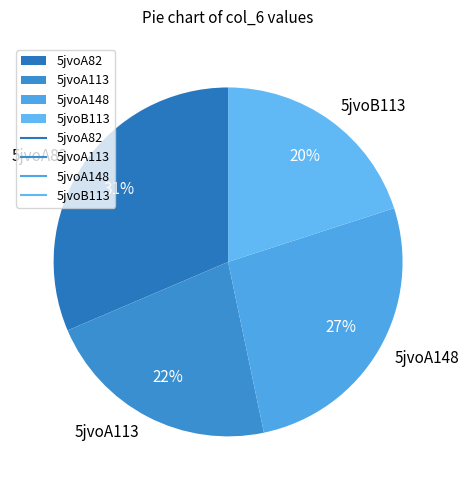

Approximately how many times larger is the value at 5jvoA82 compared to 5jvoA113?

1.4